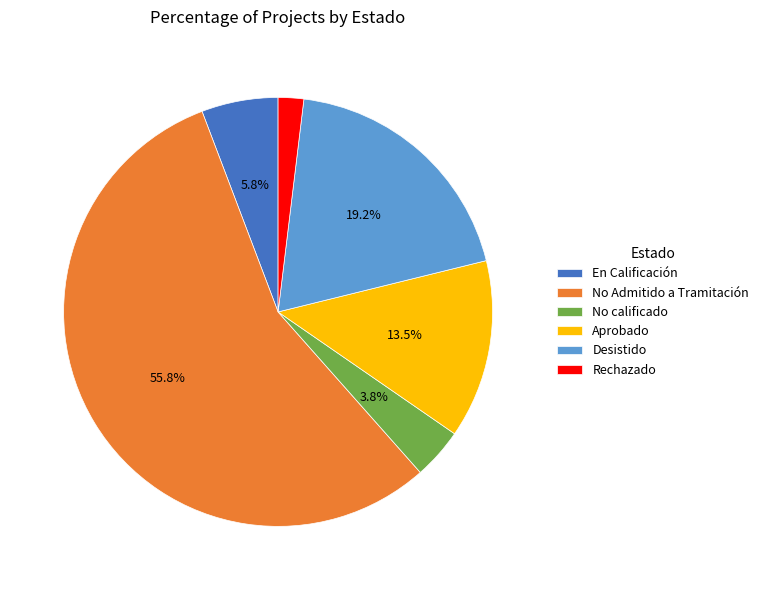

True or false: Desistido accounts for 5% of the total.

False